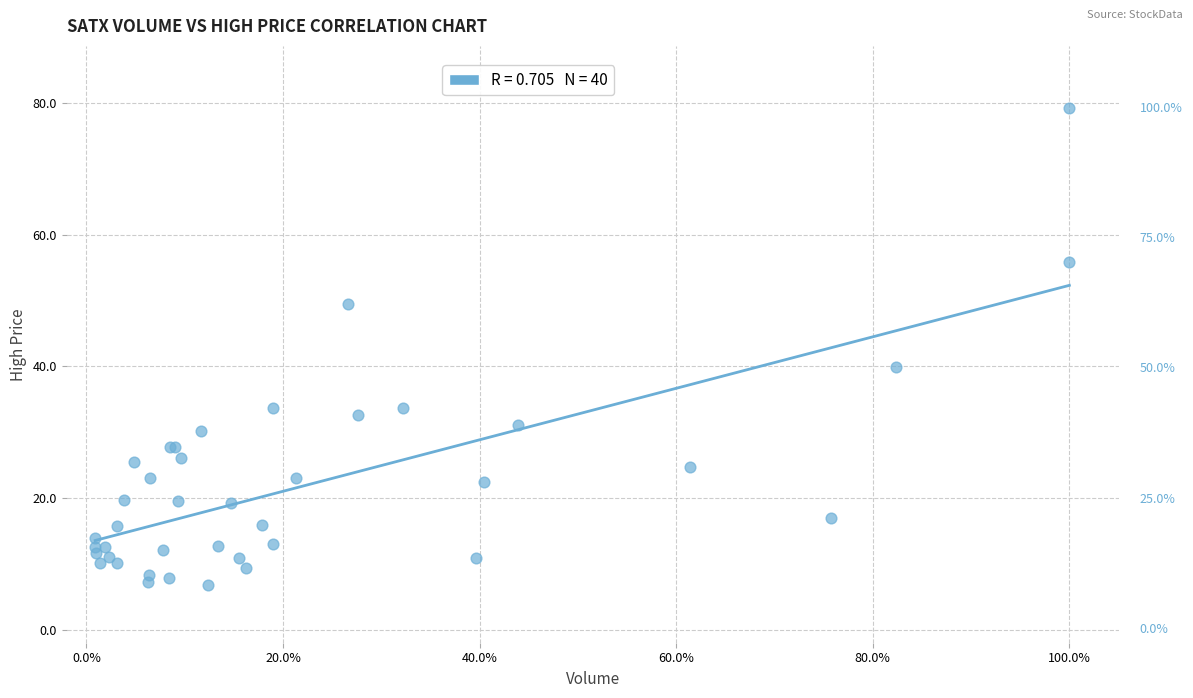

What Y value in the scatter plot is closest to 42?

39.9